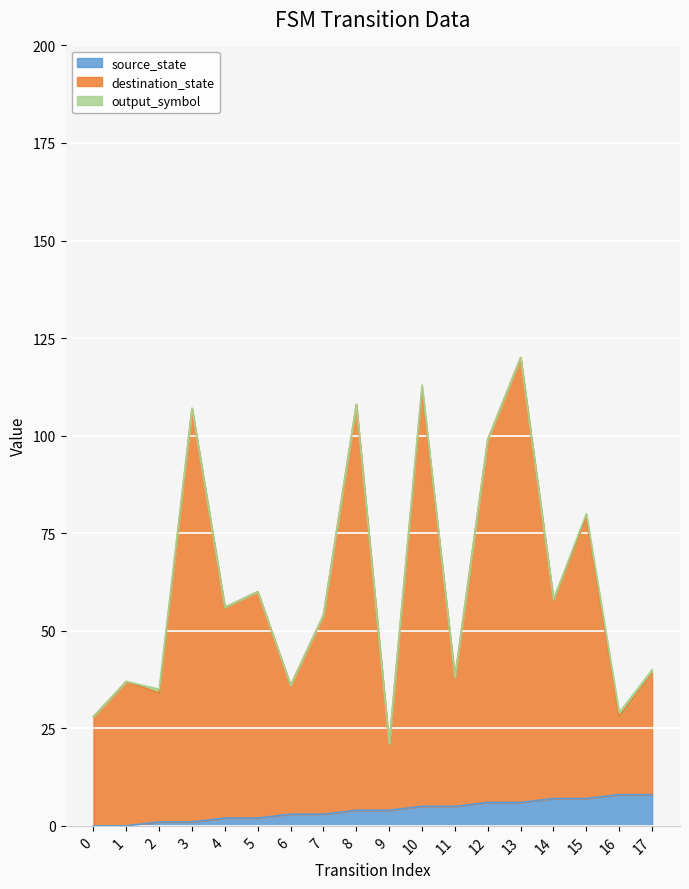

True or false: source_state and destination_state cross at least once.

False